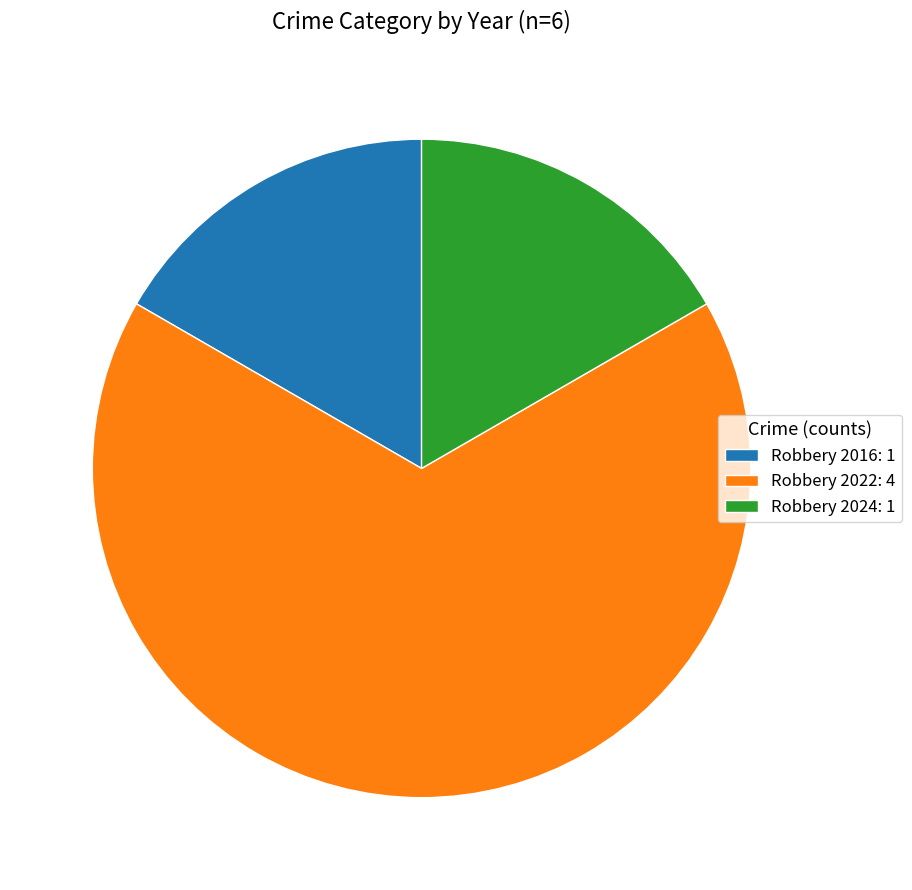

Combined, do Robbery 2022 and Robbery 2016 account for over 50%?

Yes